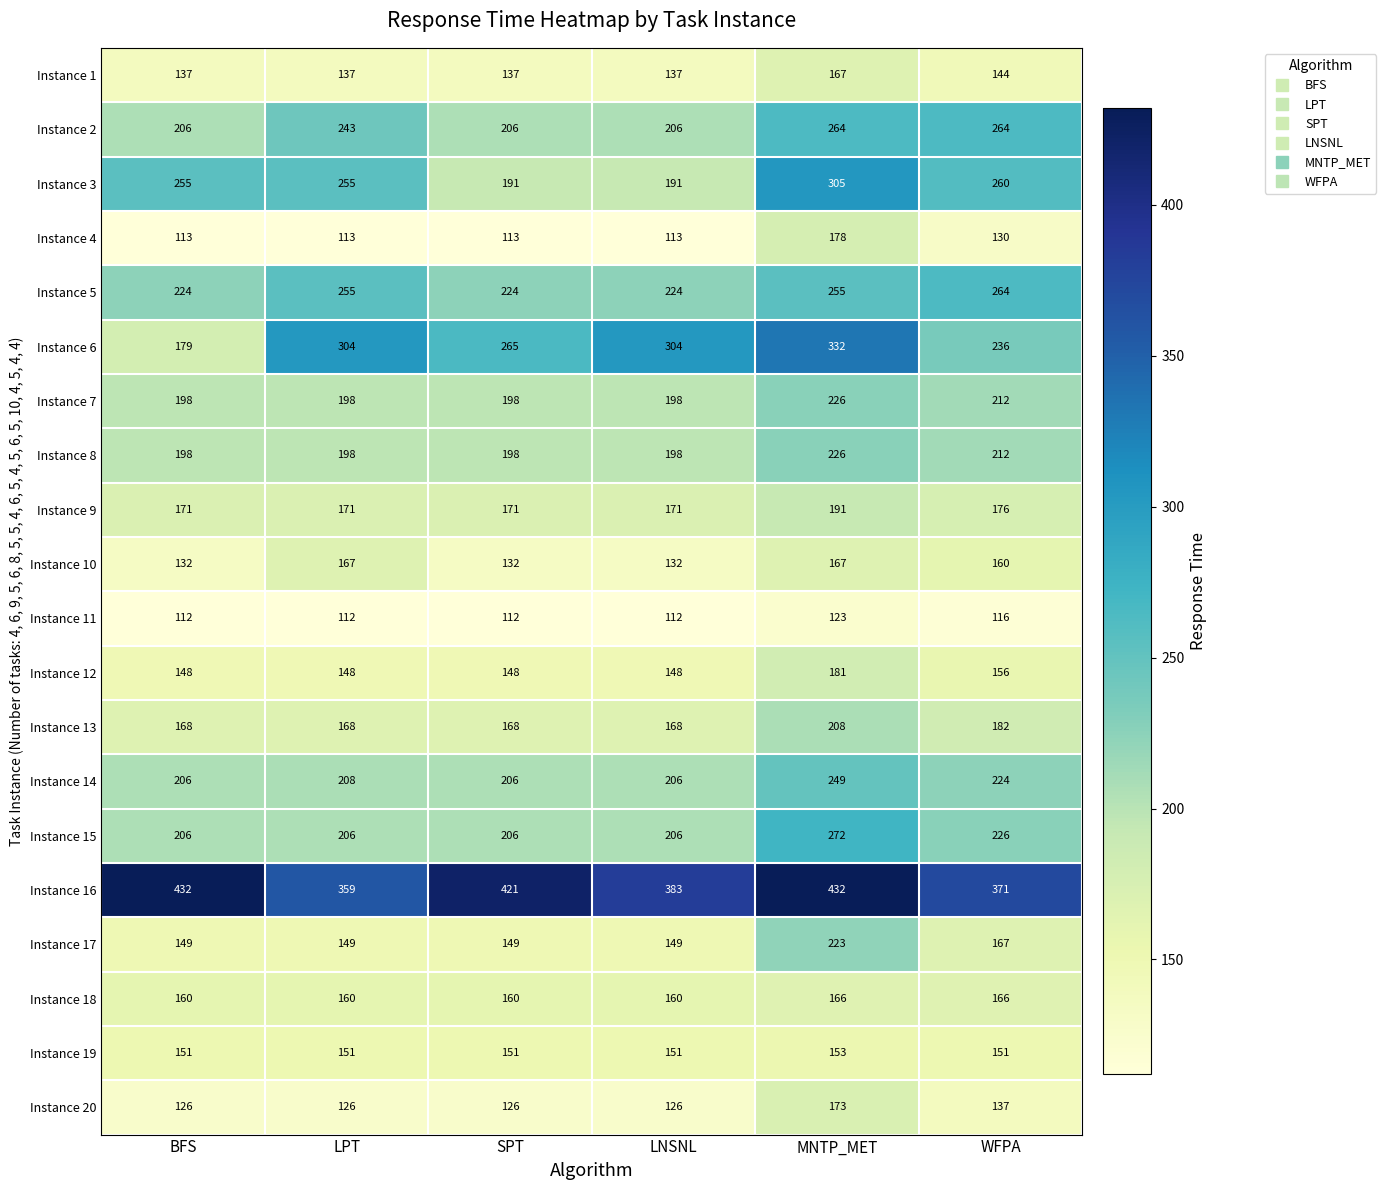

What value does the Instance 8 series have at LPT?

198